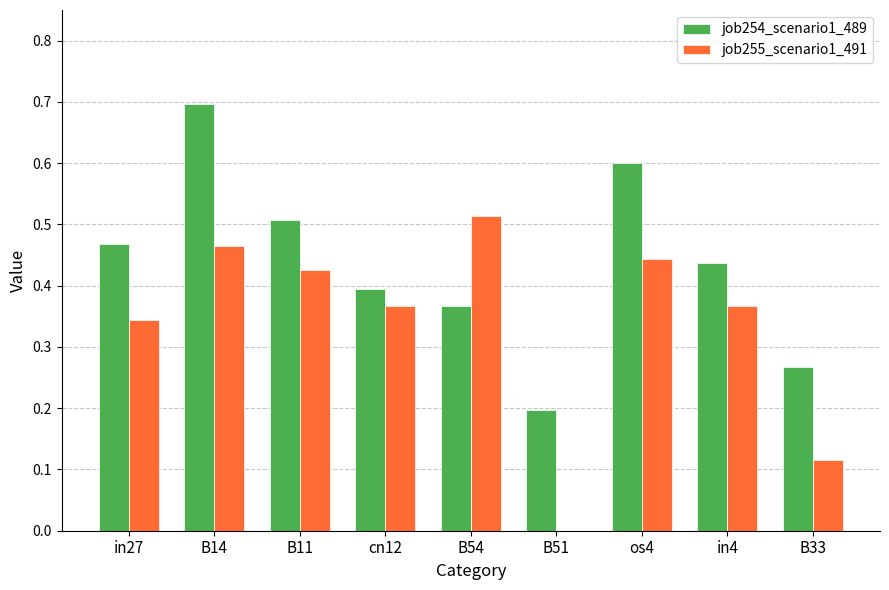

Read the job254_scenario1_489 value at os4.

0.6